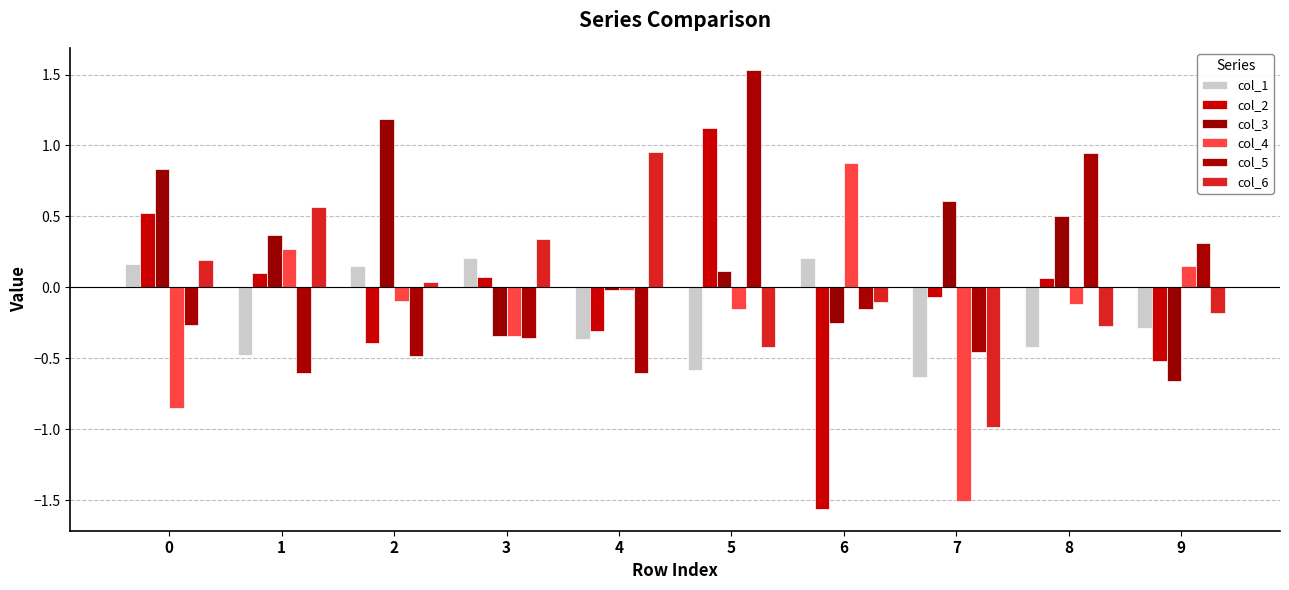

How many data points in col_5 are less than 0?

7